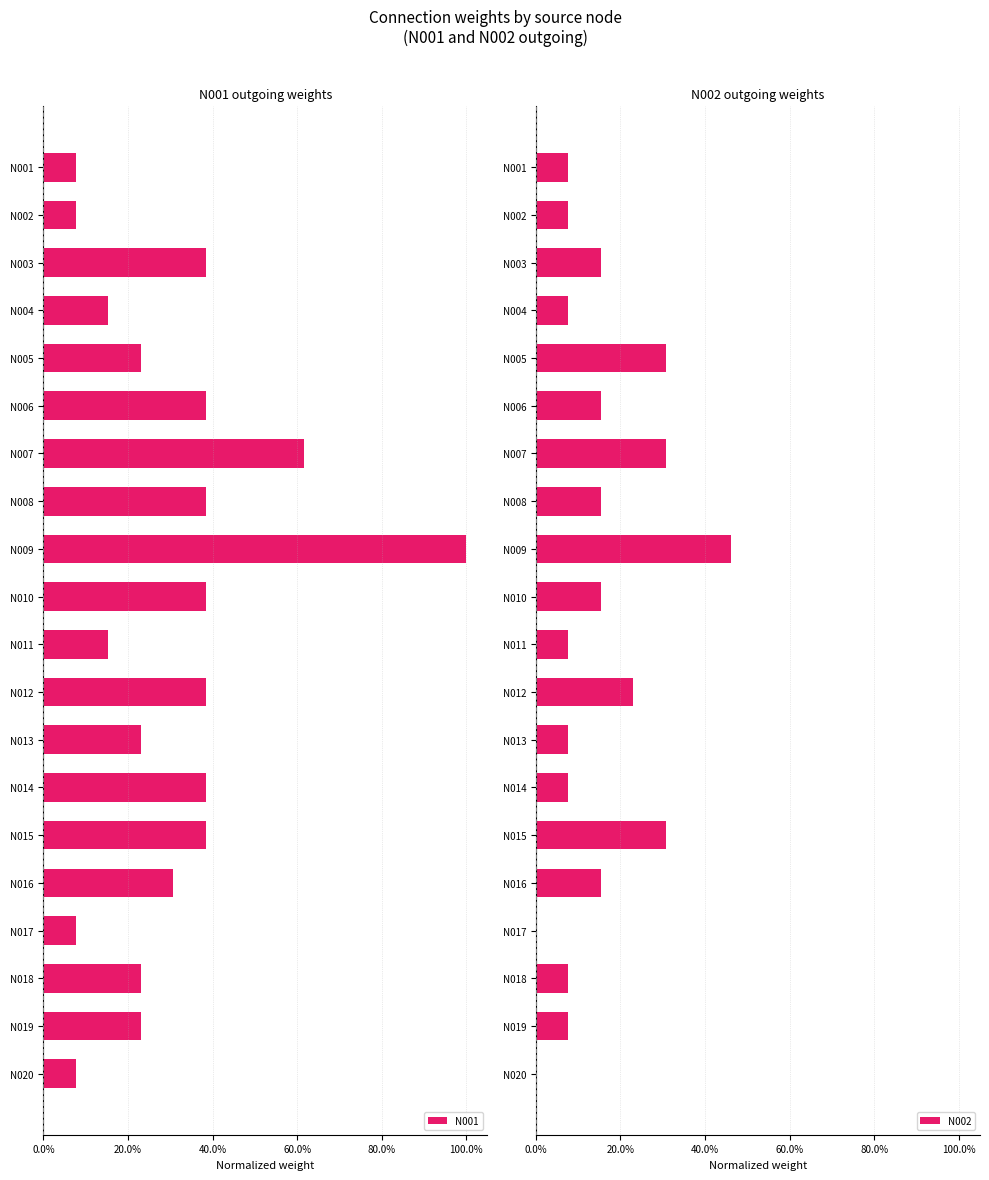

At how many categories does at least one series exceed 0?

20